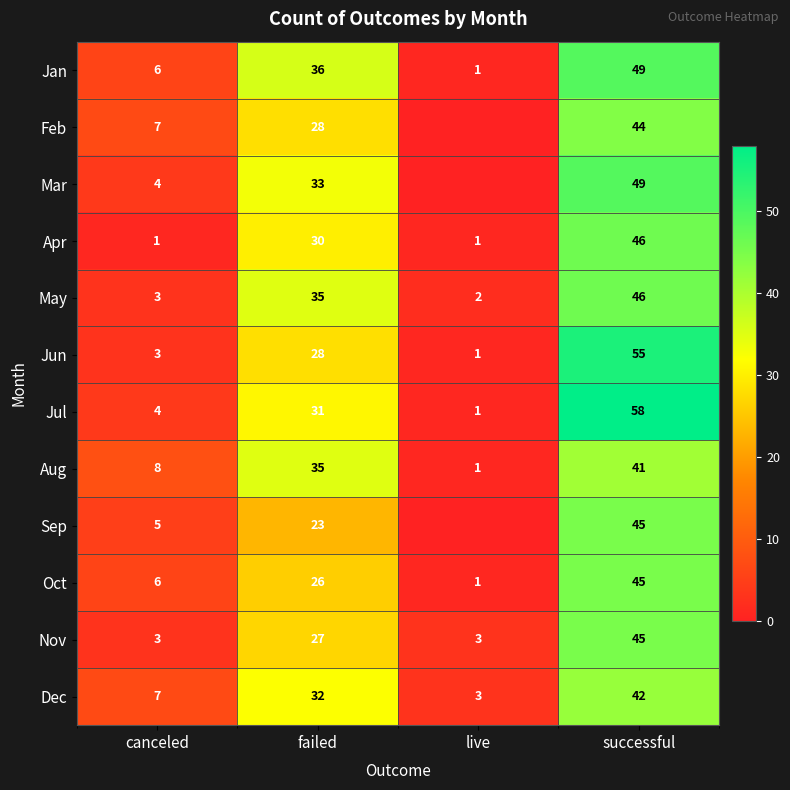

At which label does Oct reach its minimum?

live